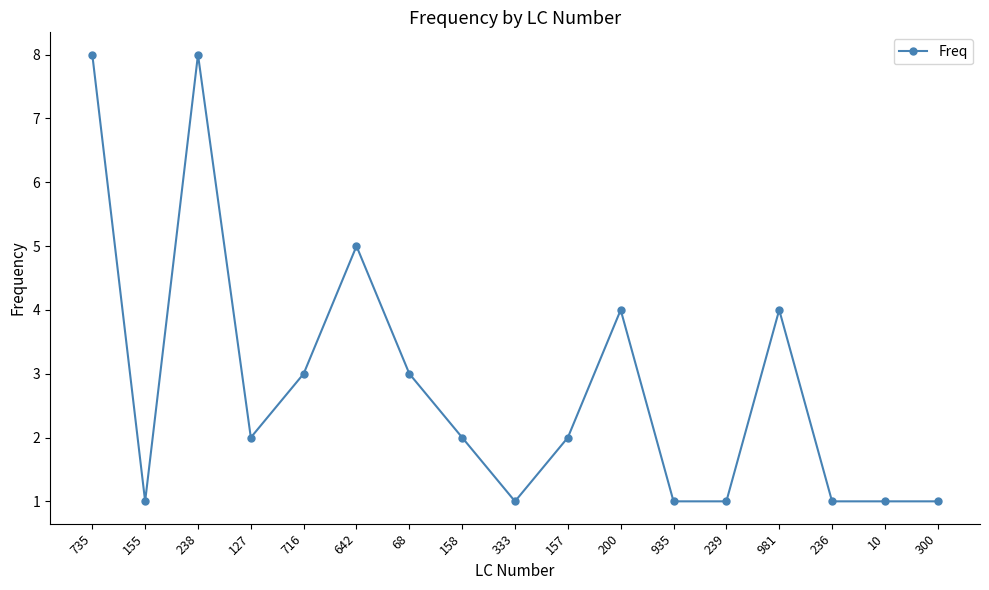

Reading left to right, transcribe all the data shown in this chart.

735=8	155=1	238=8	127=2	716=3	642=5	68=3	158=2	333=1	157=2	200=4	935=1	239=1	981=4	236=1	10=1	300=1